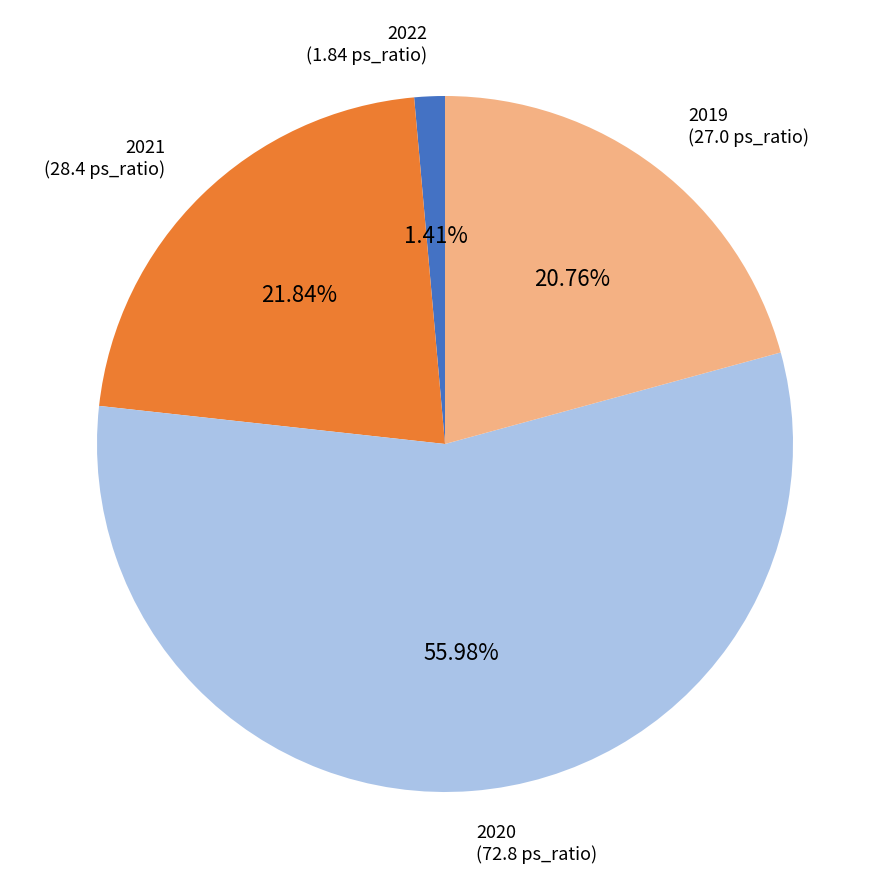

To the nearest percent, what is the difference between the 2022 and 2020 slice percentages?

55%